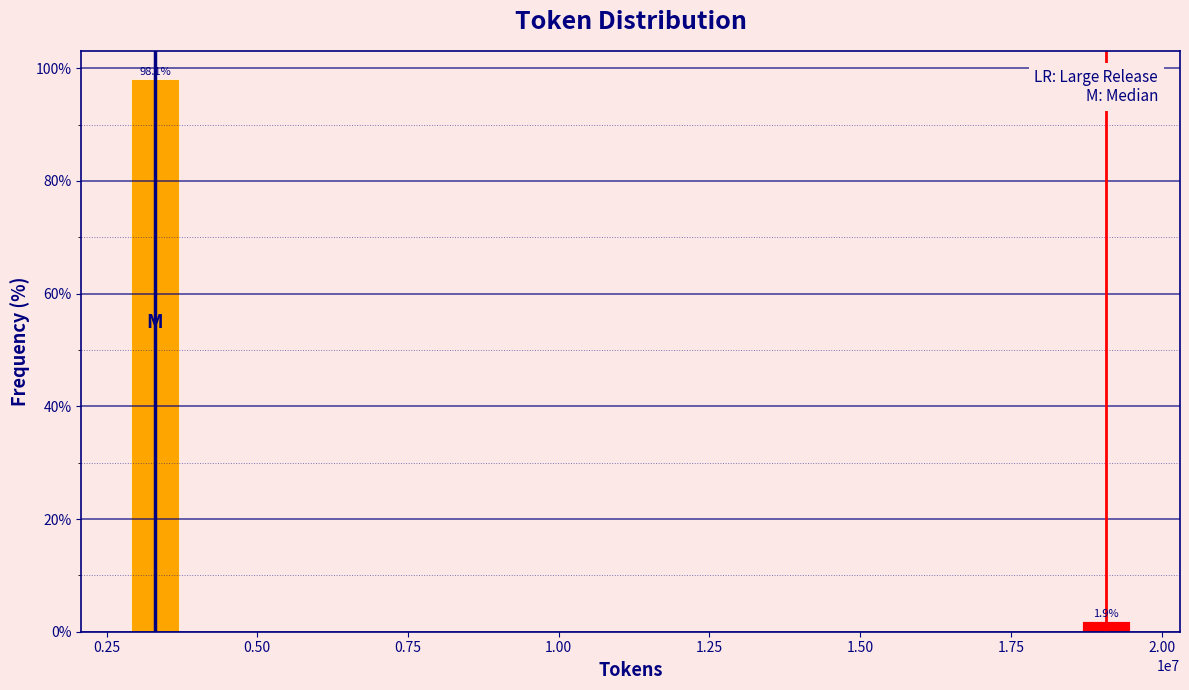

Reading left to right, extract all data points from this chart.

0.25=98.1	2.00=1.9